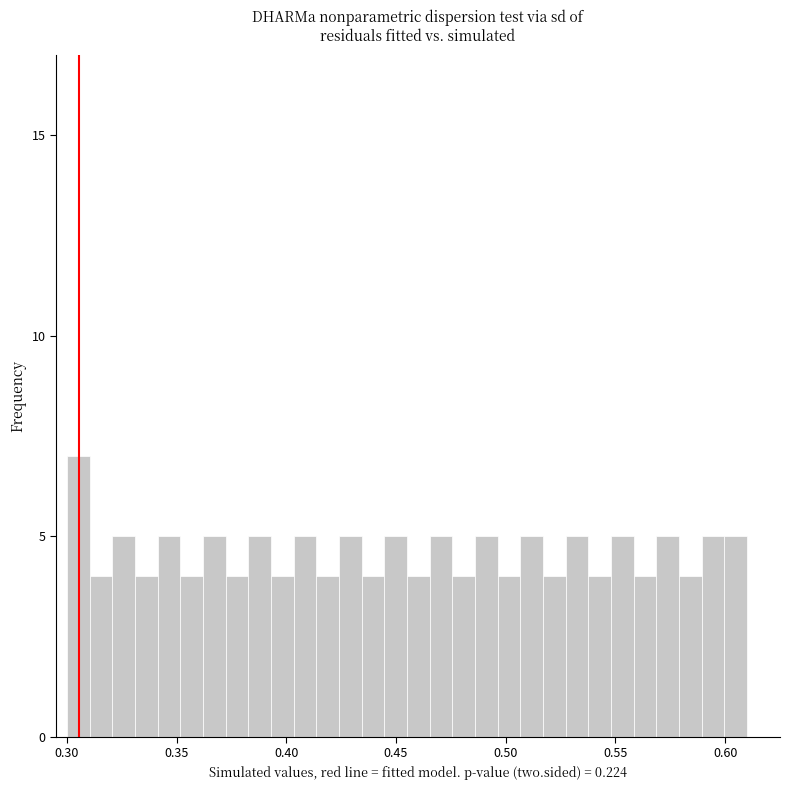

Around what value on the x-axis is the tallest bar? Give the approximate position of its centre, as read against the axis.

0.305